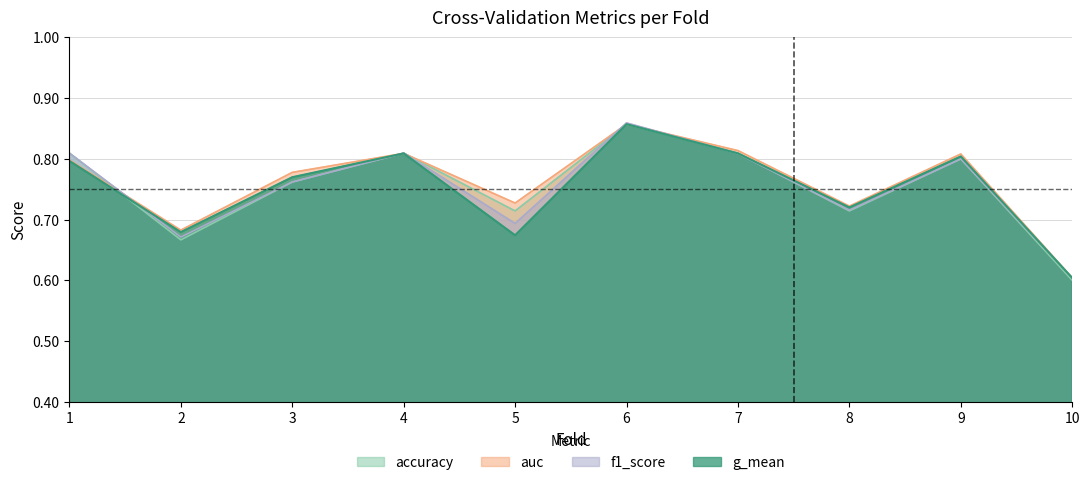

At which category is the sum across all series the highest?

6